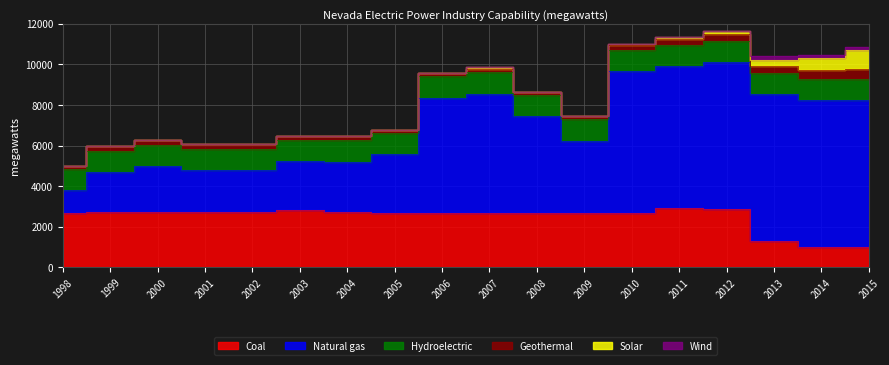

Does the chart have visible grid lines?

Yes